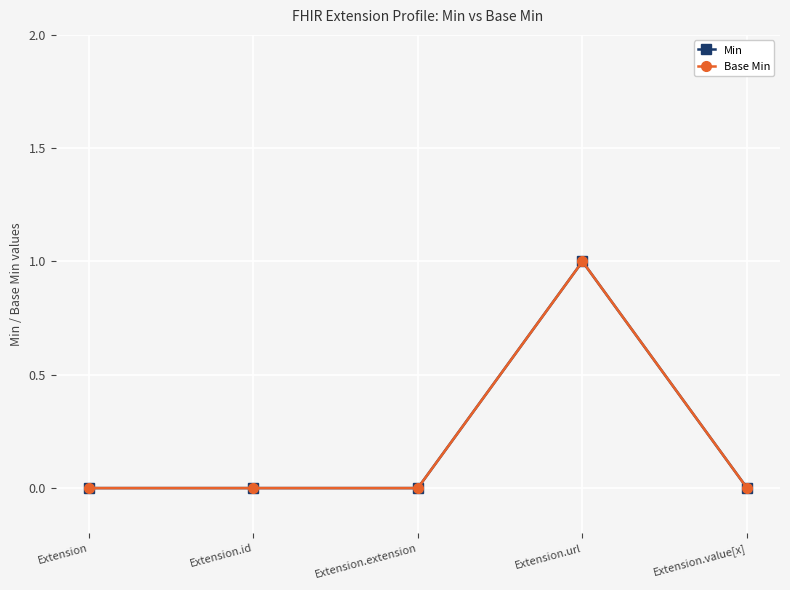

Does the chart have visible grid lines?

Yes